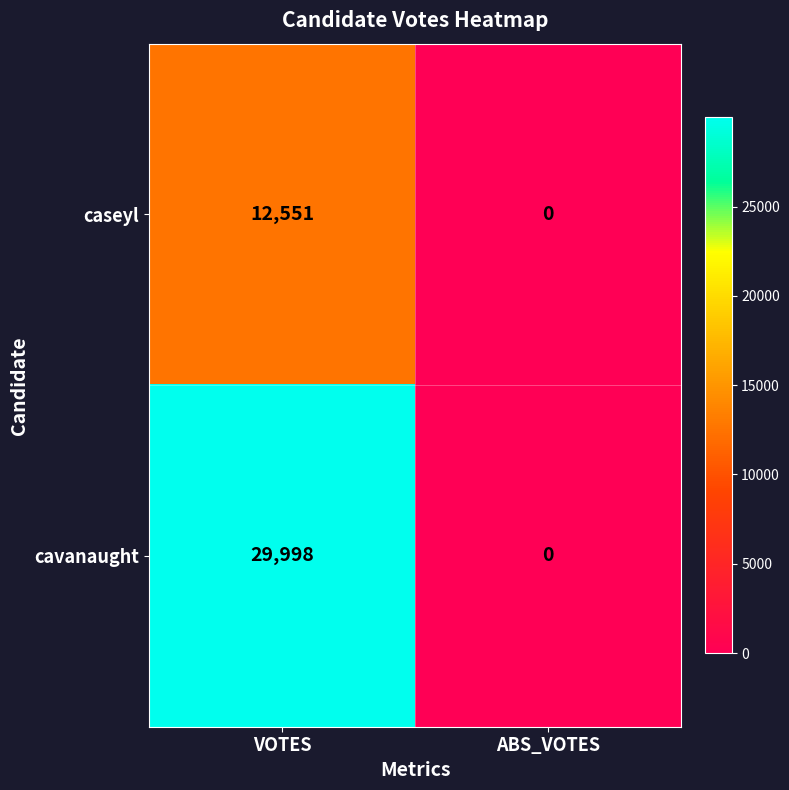

Which series has the largest range (max minus min)?

cavanaught